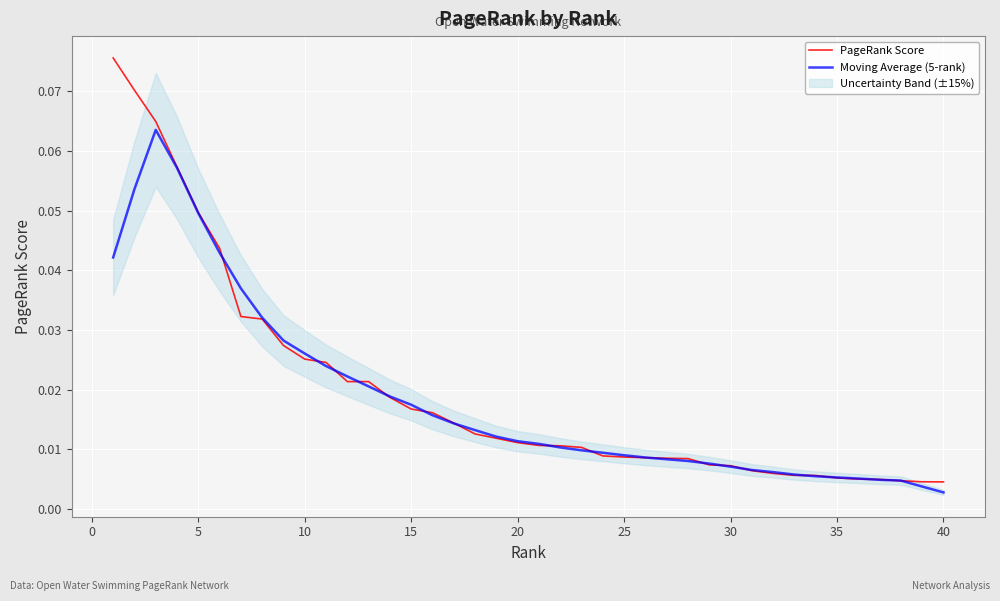

True or false: PageRank Score has more than 2 points higher than both neighbors.

False